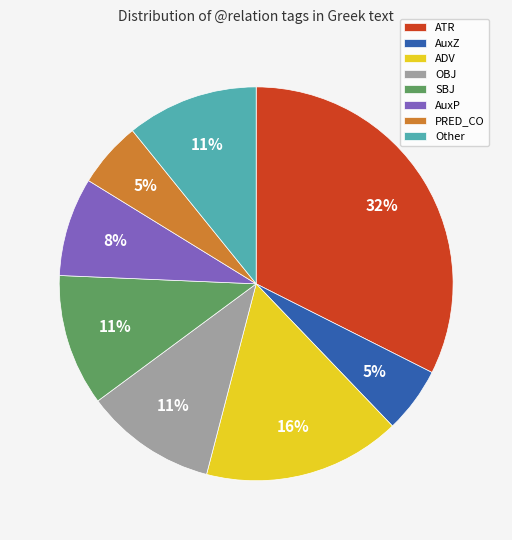

To the nearest percent, what is the average slice percentage?

12%